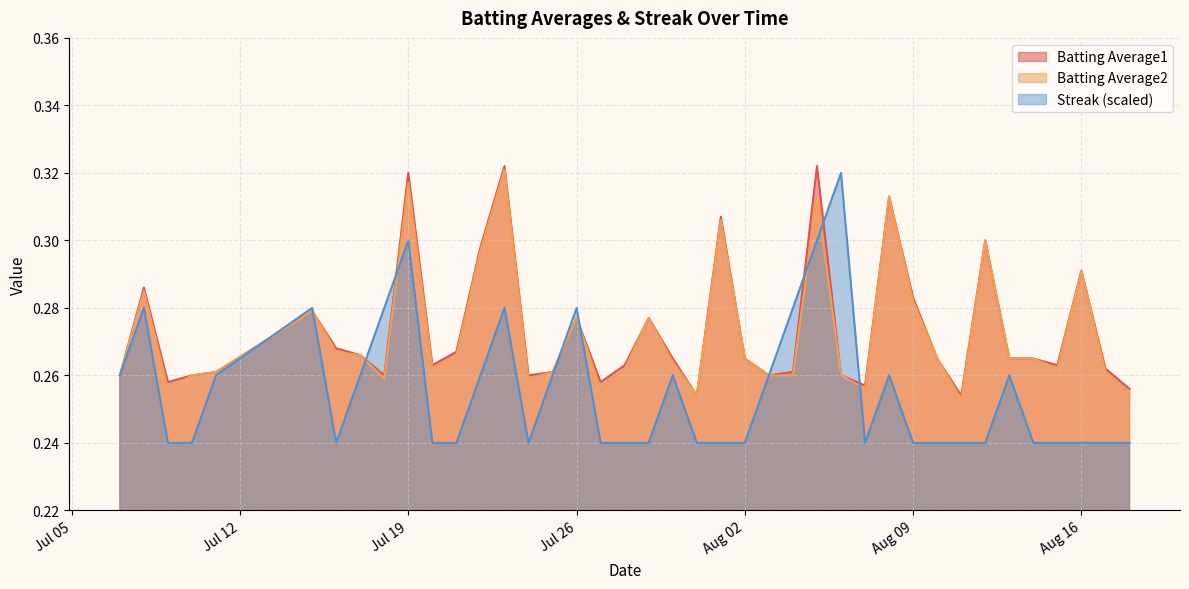

Which category has the highest value in the Batting Average2 series?

2010-07-23